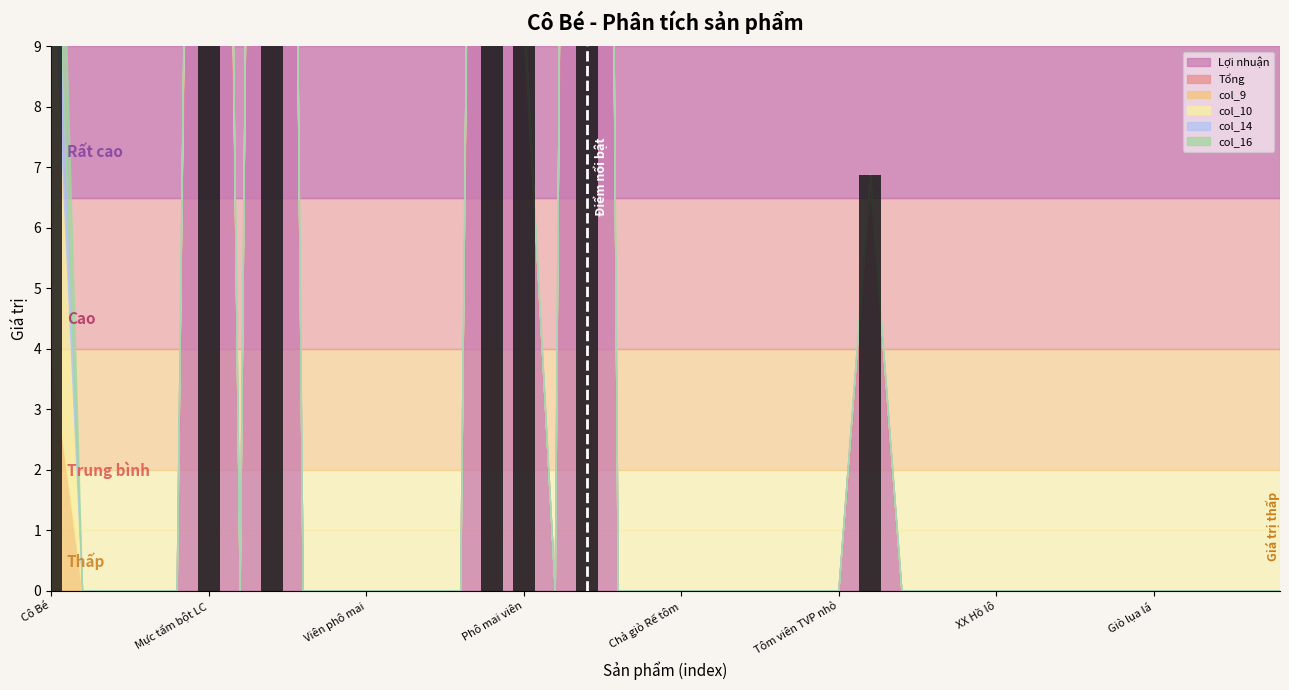

How many bars are there in total?

40